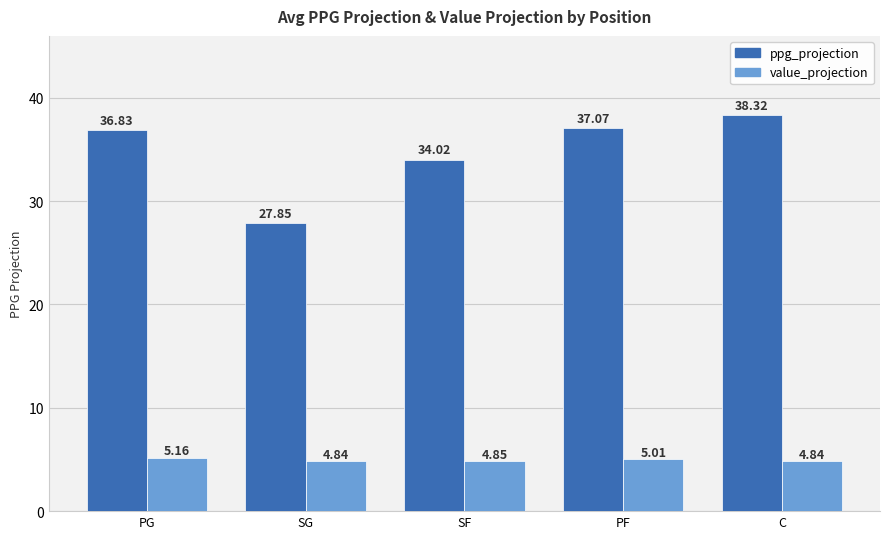

How many values in the ppg_projection series are below 36?

2